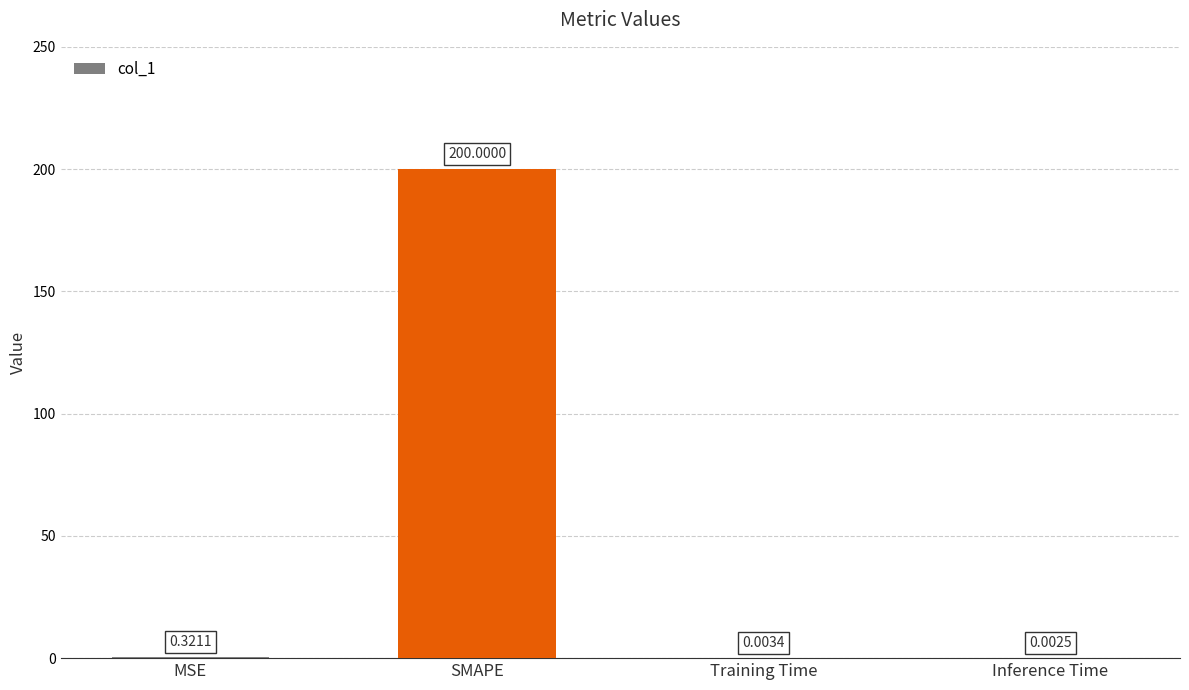

Are the bars horizontal?

No